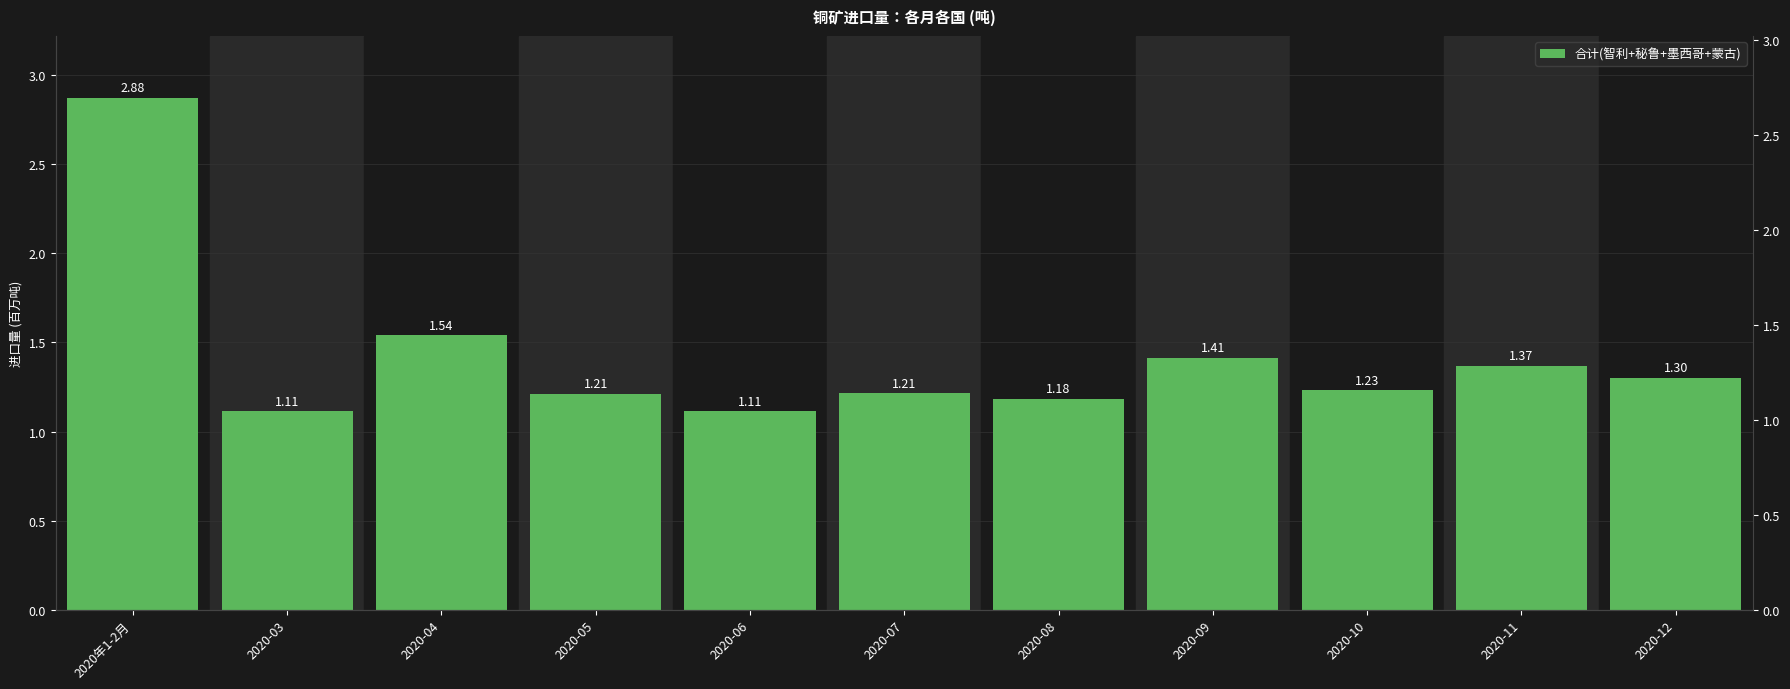

Where is the data nearest to the value 1?

2020-03